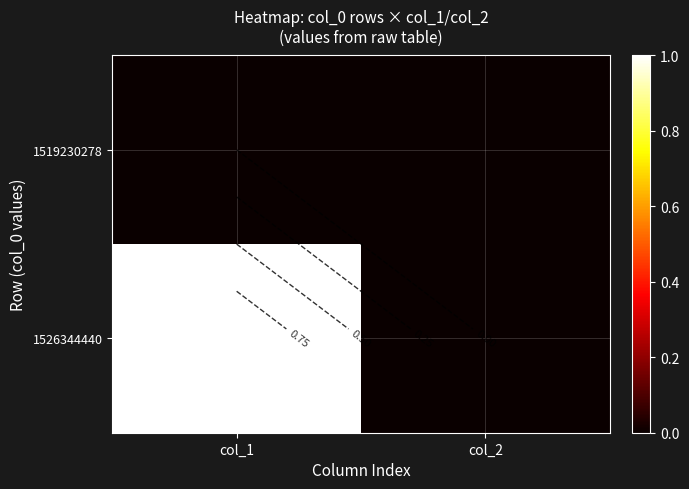

The value of 1519230278 at col_2 is 0. True or false?

True